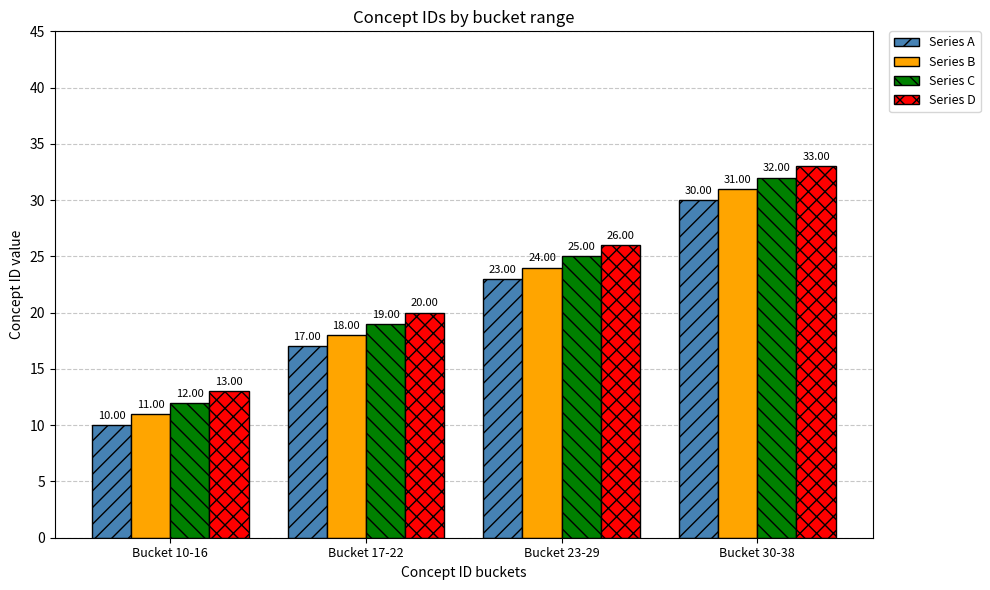

Reading left to right, extract all data points from this chart.

Series A: 10	17	23	30
Series B: 11	18	24	31
Series C: 12	19	25	32
Series D: 13	20	26	33